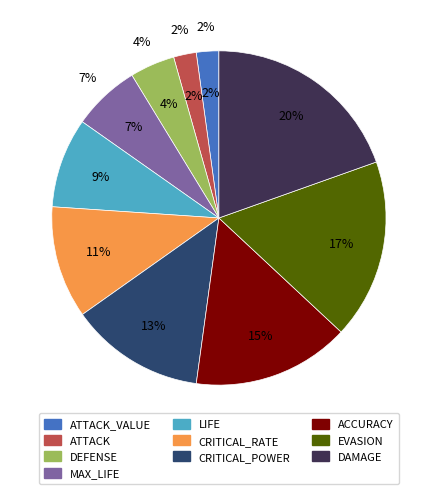

To the nearest percent, what portion does LIFE represent?

9%